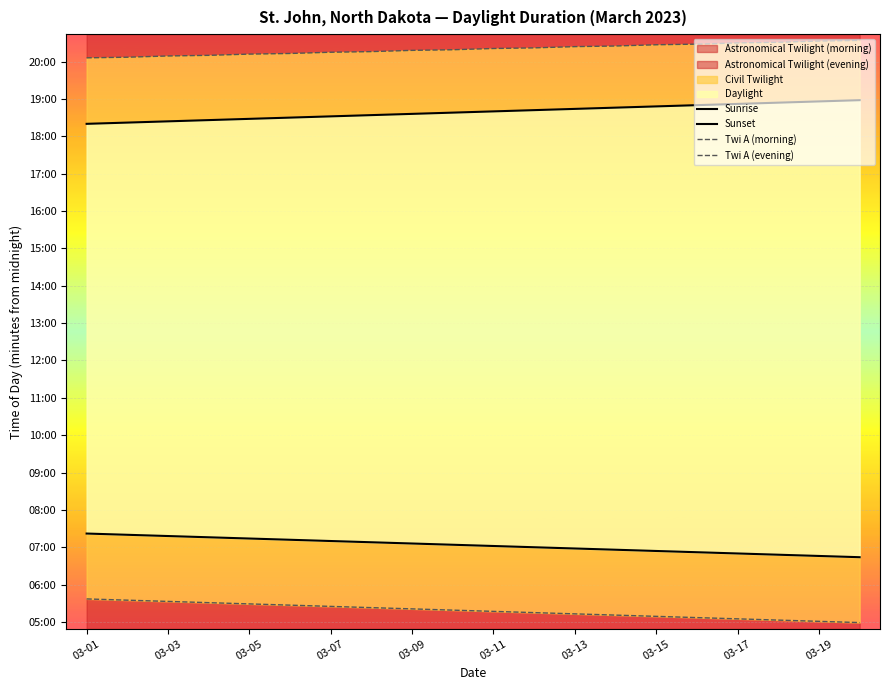

What is the average value of the Sunset series?

1119